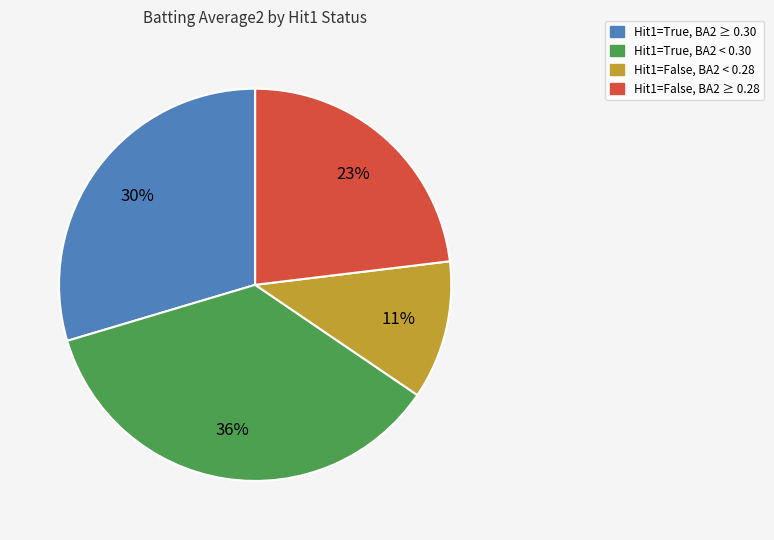

Is there a majority slice in this chart?

No